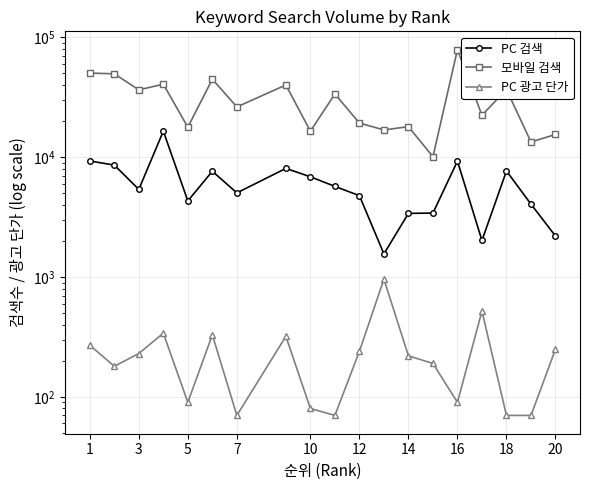

True or false: PC 검색 and 모바일 검색 cross at least once.

False